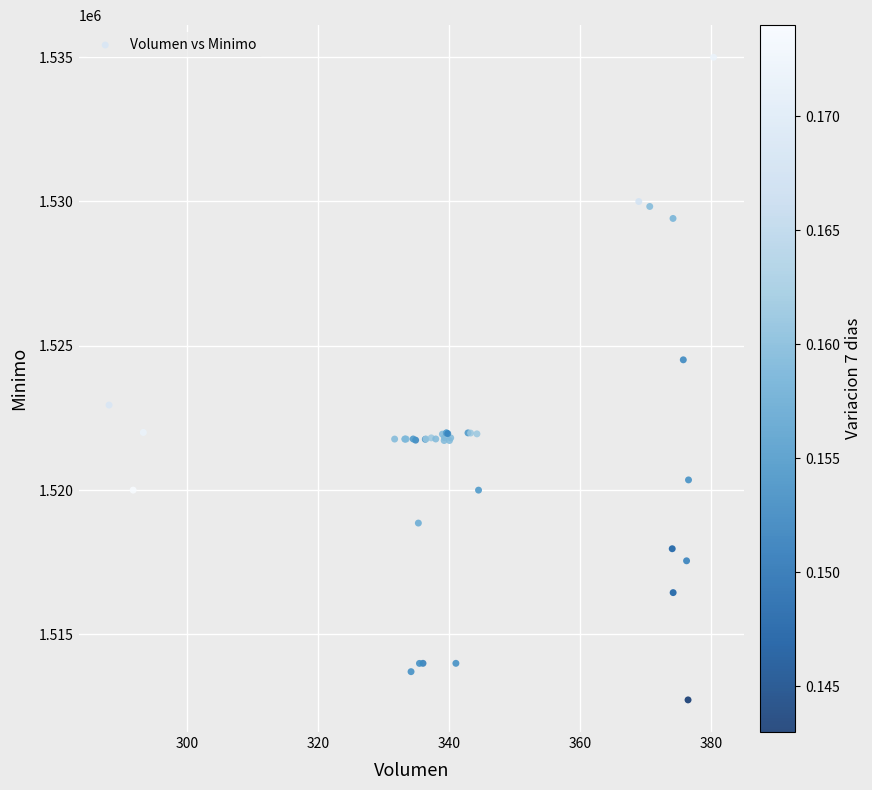

What Y value in the scatter plot is closest to 1523862?

1524513